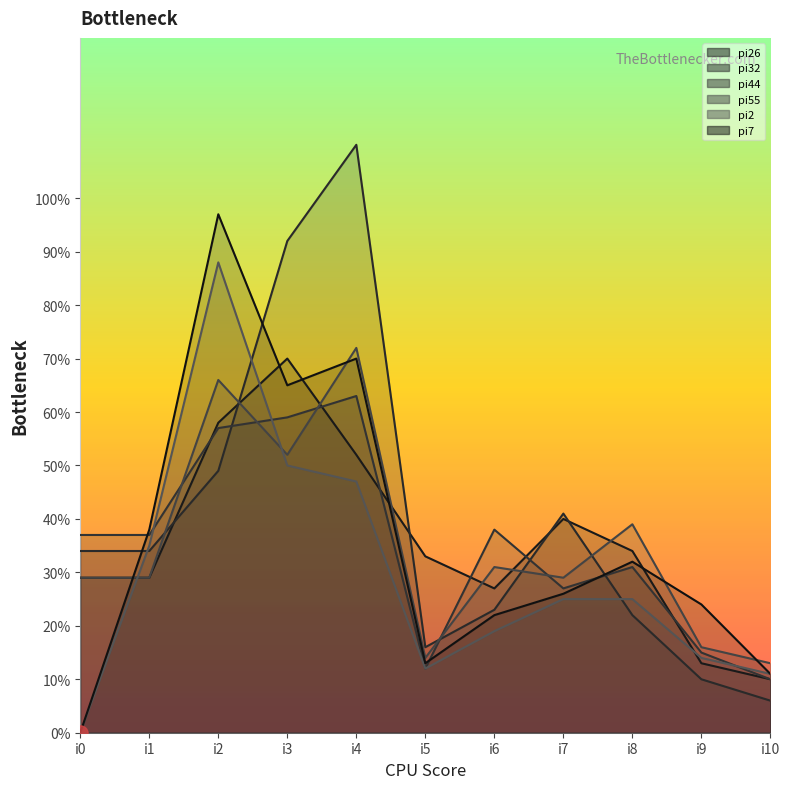

Which series reaches the minimum Y coordinate?

pi2